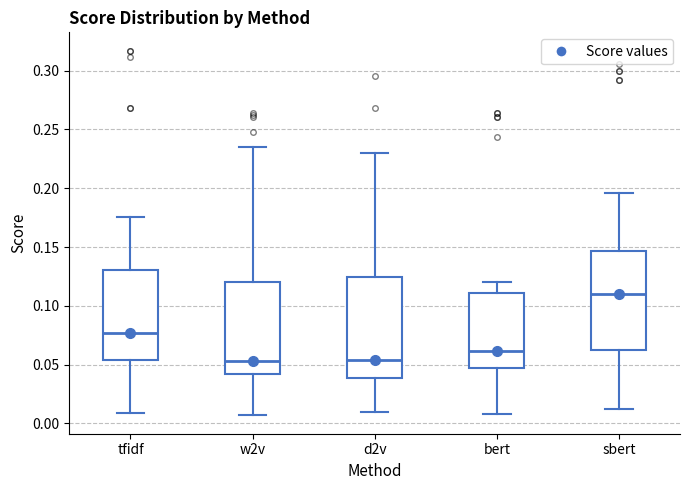

Where does the upper whisker of the box for tfidf end on the y-axis? The values are not printed on the chart, so give them approximately, as read against the axis.

0.175